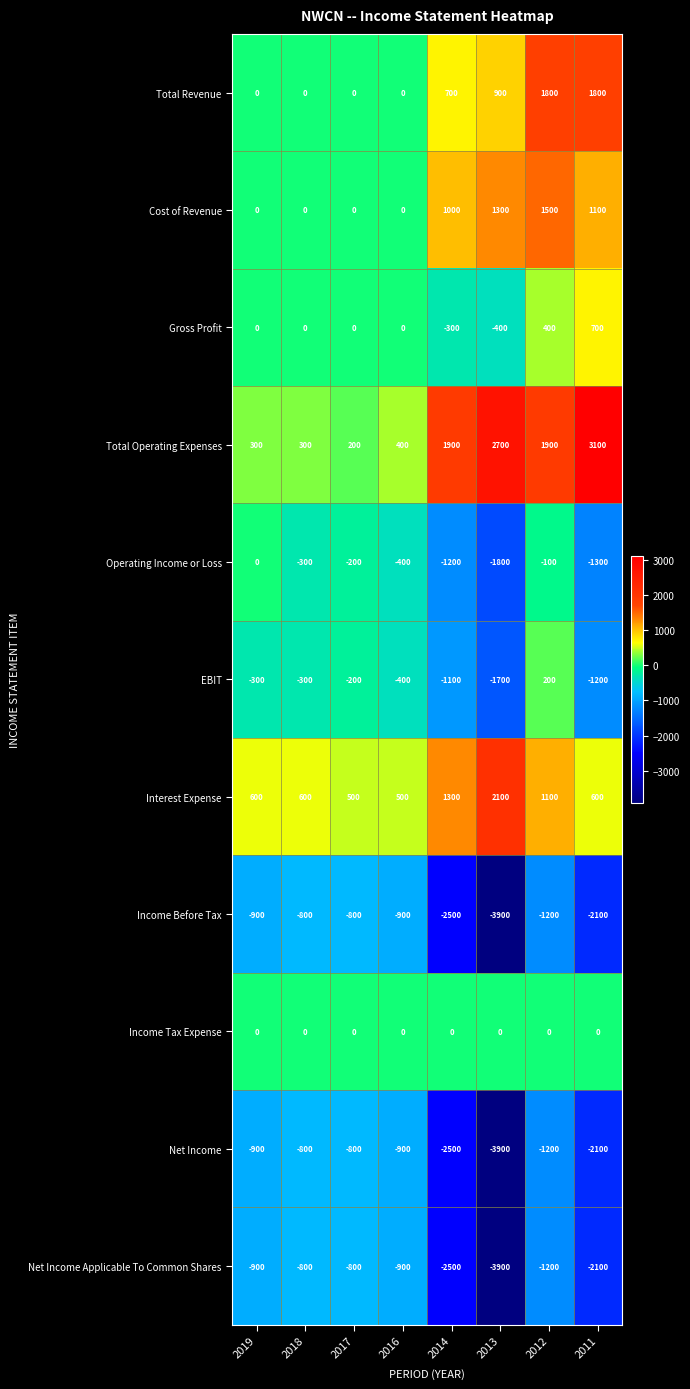

What is the total value across all series at 2018?

-2100